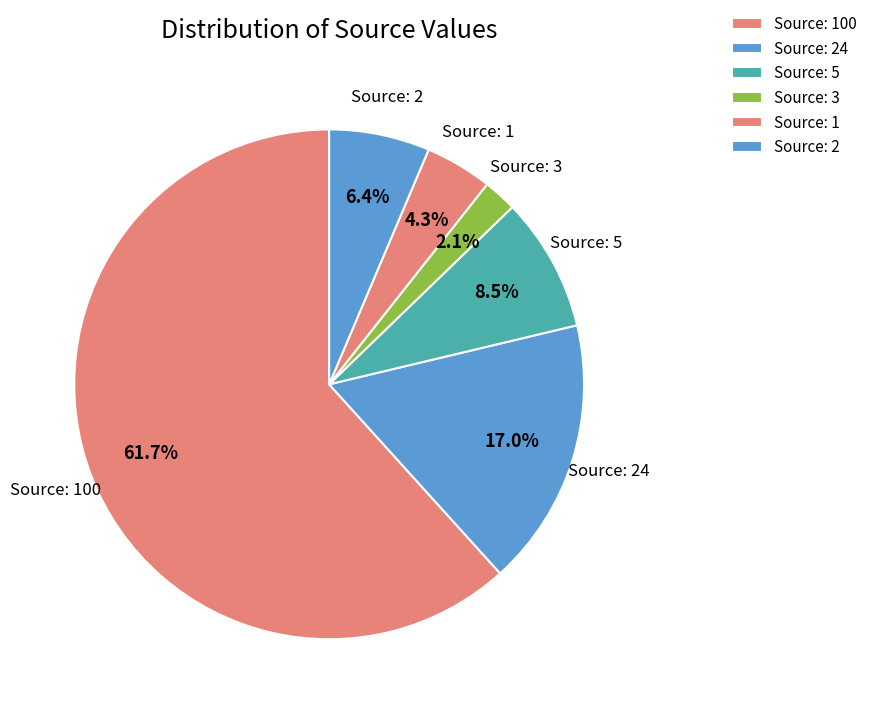

Count the number of slices in the pie.

6